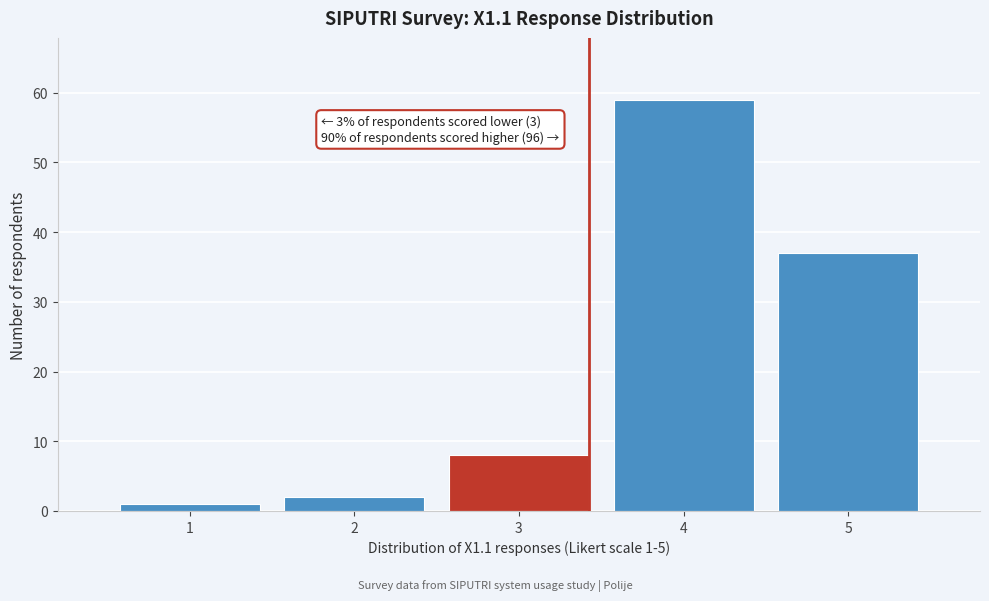

Reading left to right, transcribe all the data shown in this chart.

1	2	8	59	37